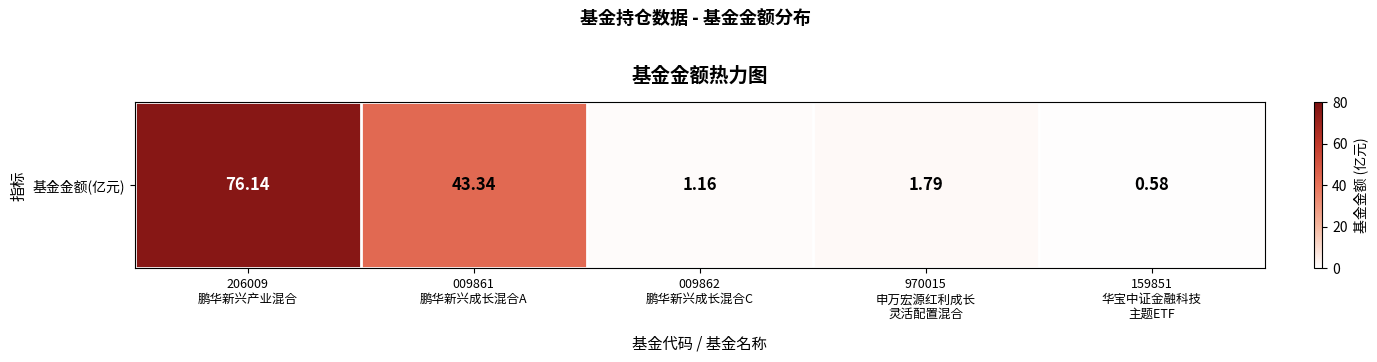

Rank the categories by value from lowest to highest.

159851
华宝中证金融科技
主题ETF, 009862
鹏华新兴成长混合C, 970015
申万宏源红利成长
灵活配置混合, 009861
鹏华新兴成长混合A, 206009
鹏华新兴产业混合